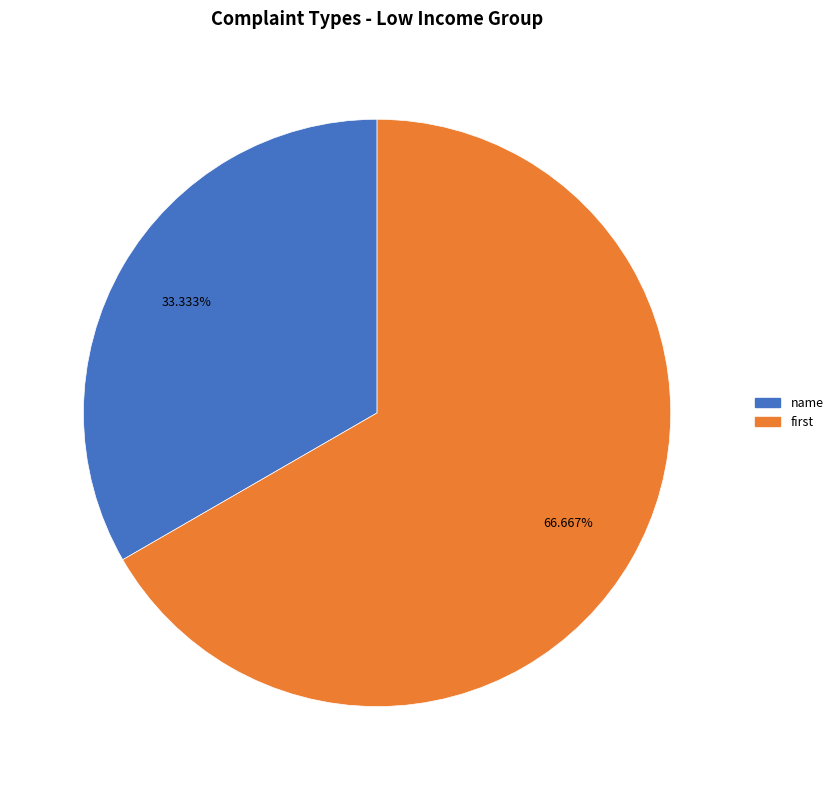

To the nearest percent, what is the difference between the largest and smallest slice percentages?

33%